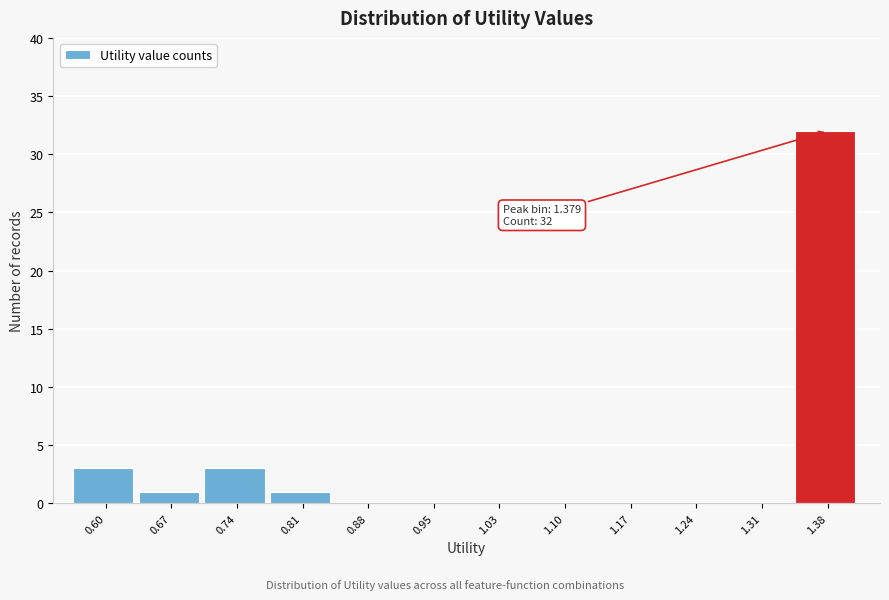

Which range on the x-axis has the tallest bar?

1.34 to 1.41